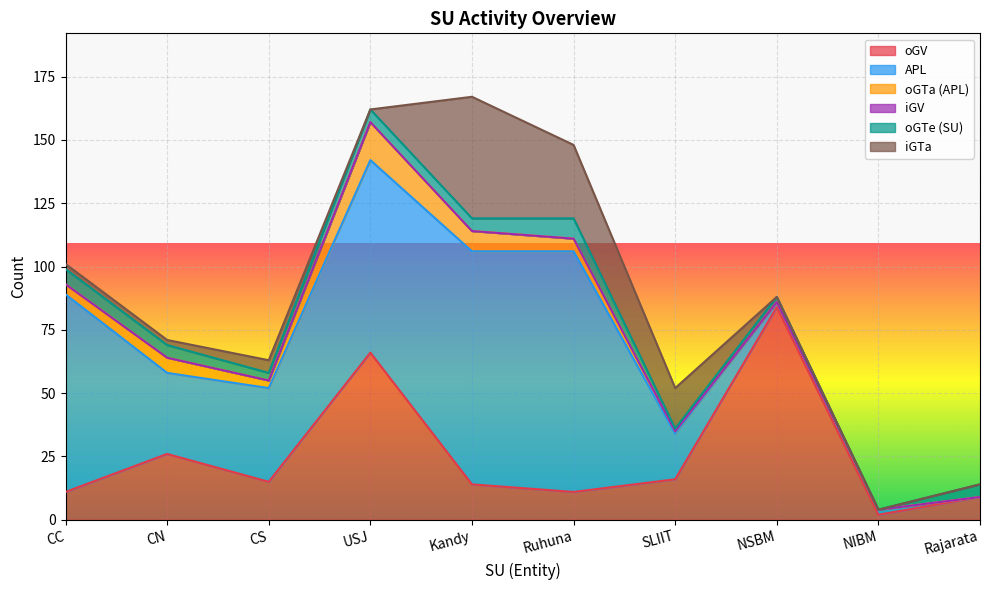

What are all the series names shown in the legend?

oGV, APL, oGTa (APL), iGV, oGTe (SU), iGTa